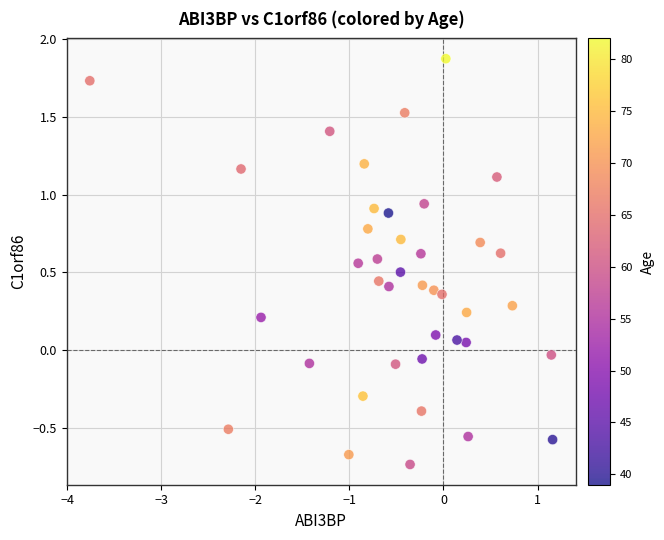

What is the range of Y values (max minus min)?

2.6